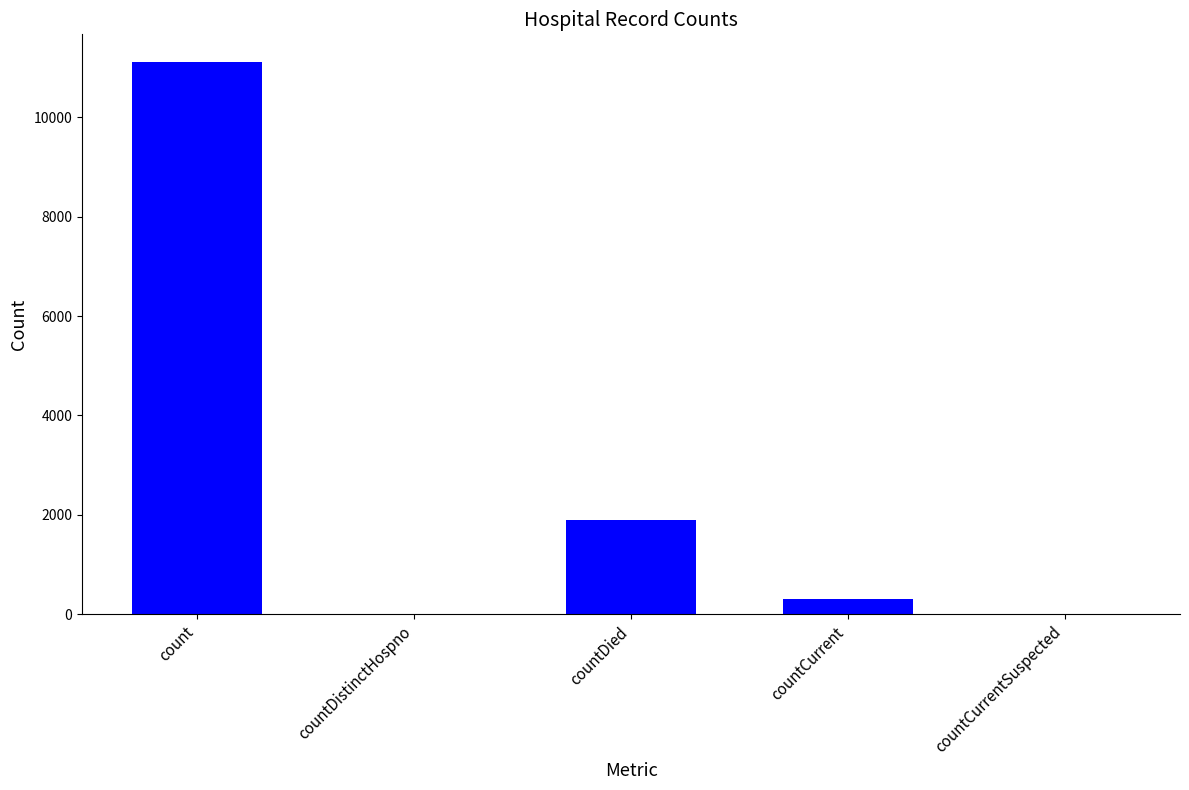

What is the sum of the values at countDied and countDistinctHospno?

1899